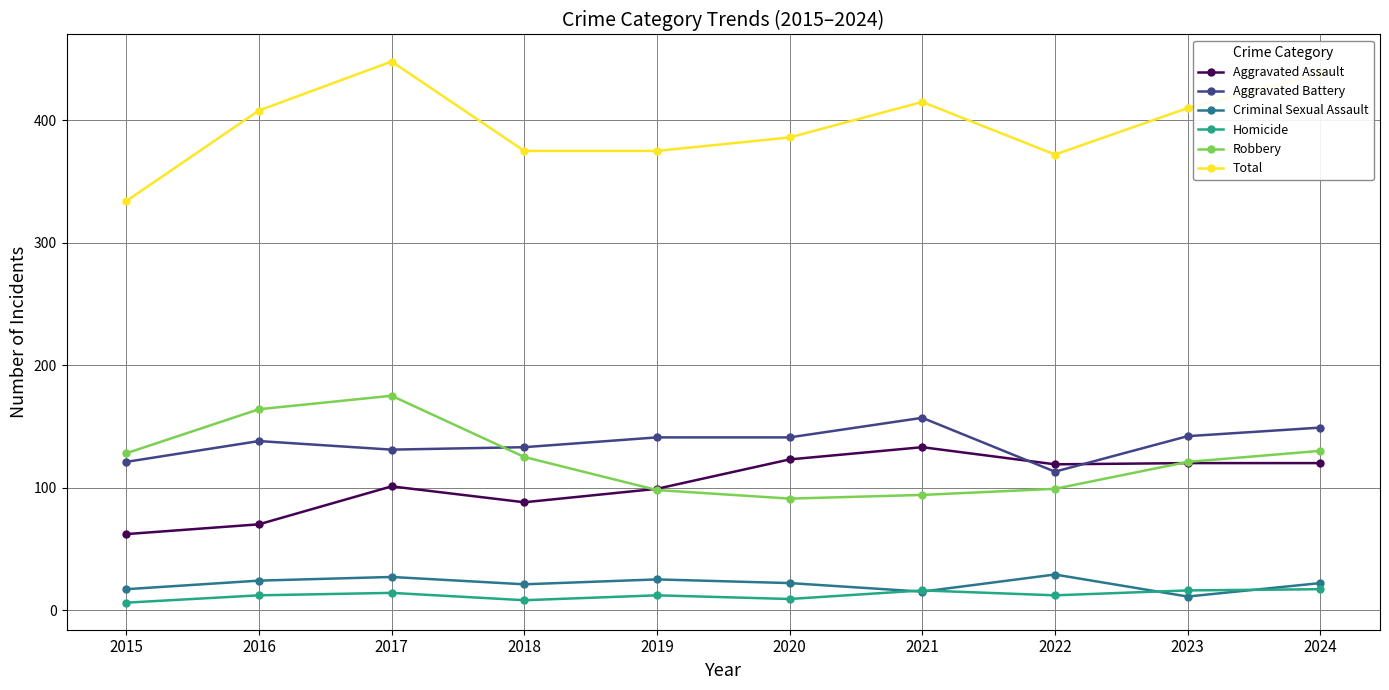

How many values in the Total series are below 408?

5